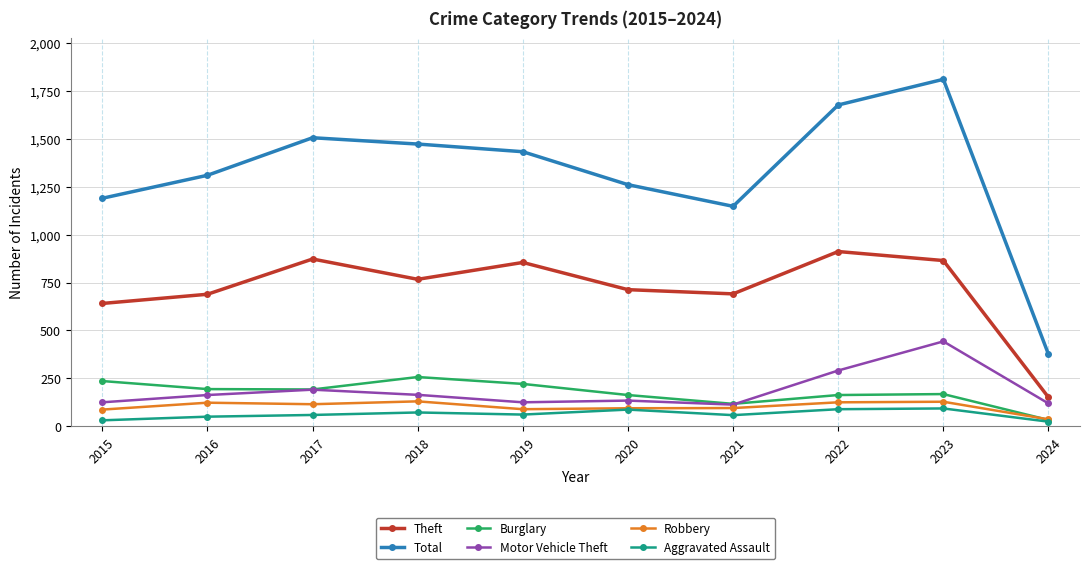

Which series has the widest spread of values?

Total